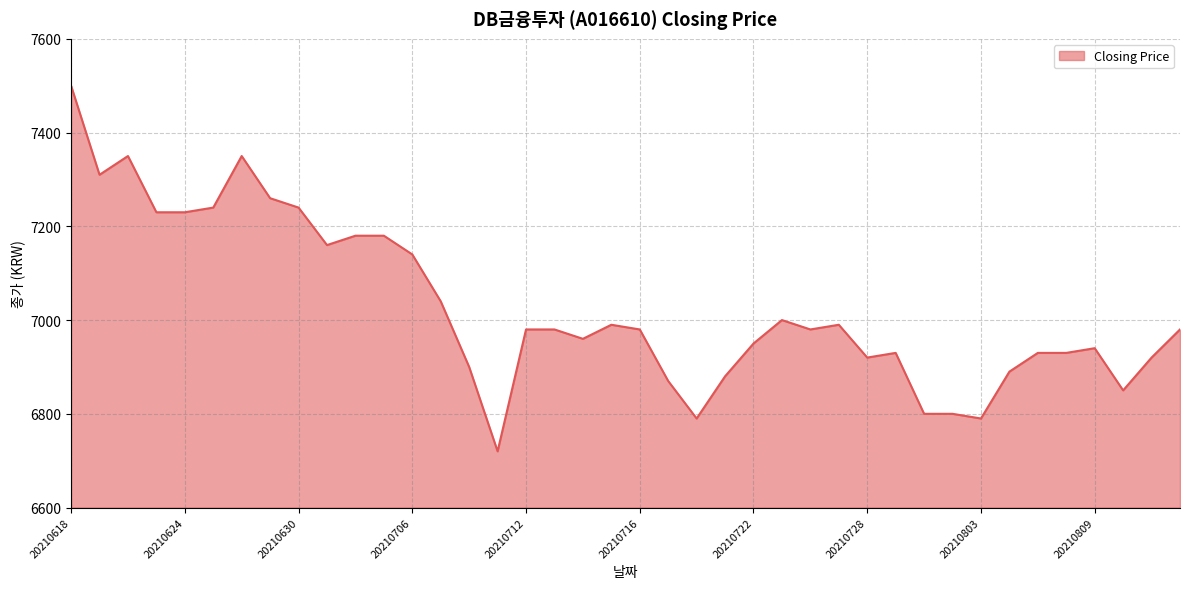

What is the difference between the maximum and minimum values?

780